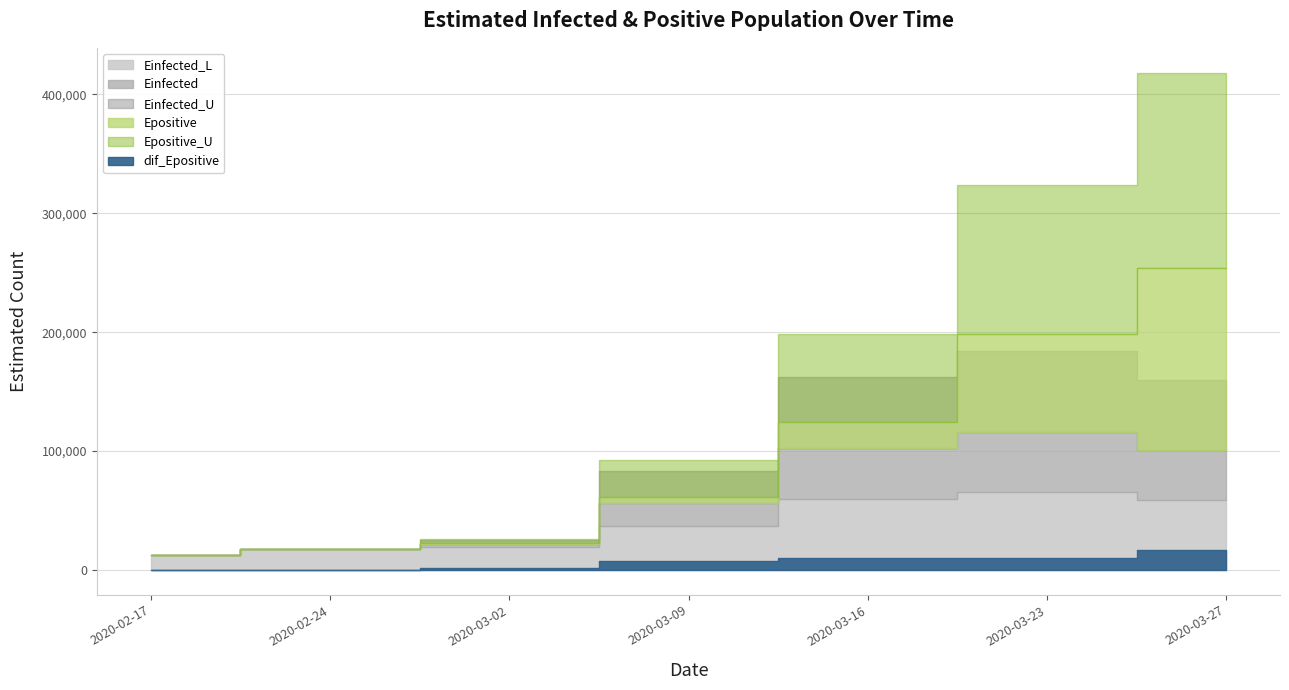

At which label does Einfected_L first exceed 36535?

2020-03-09